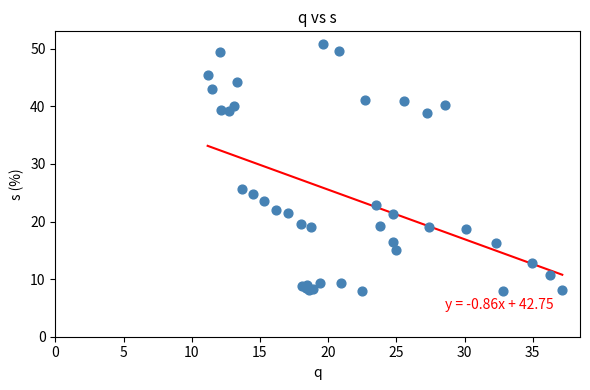

What Y value in the scatter plot is closest to 29?

25.7